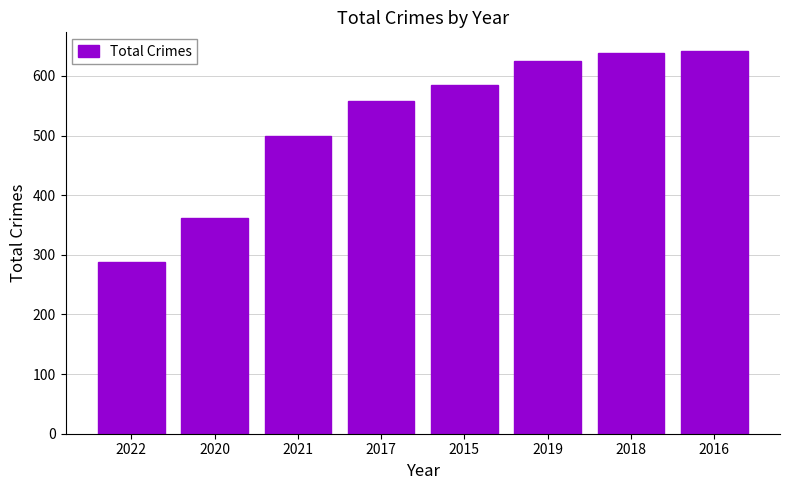

What is the label of the 2nd bar from the right?

2018